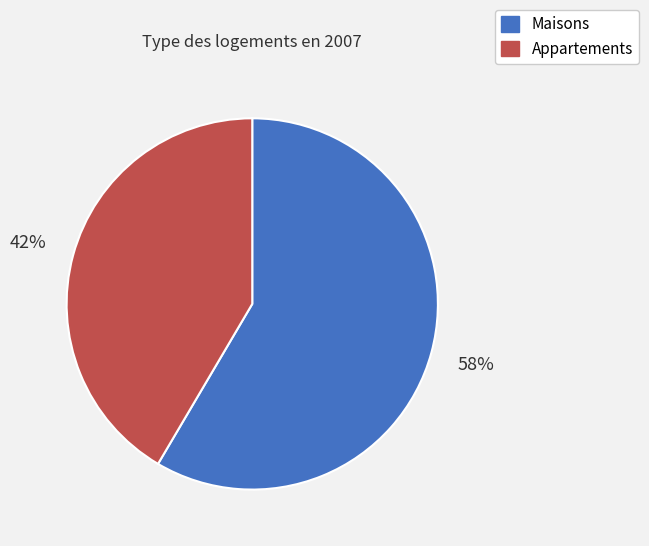

To the nearest percent, what is the average slice percentage?

50%